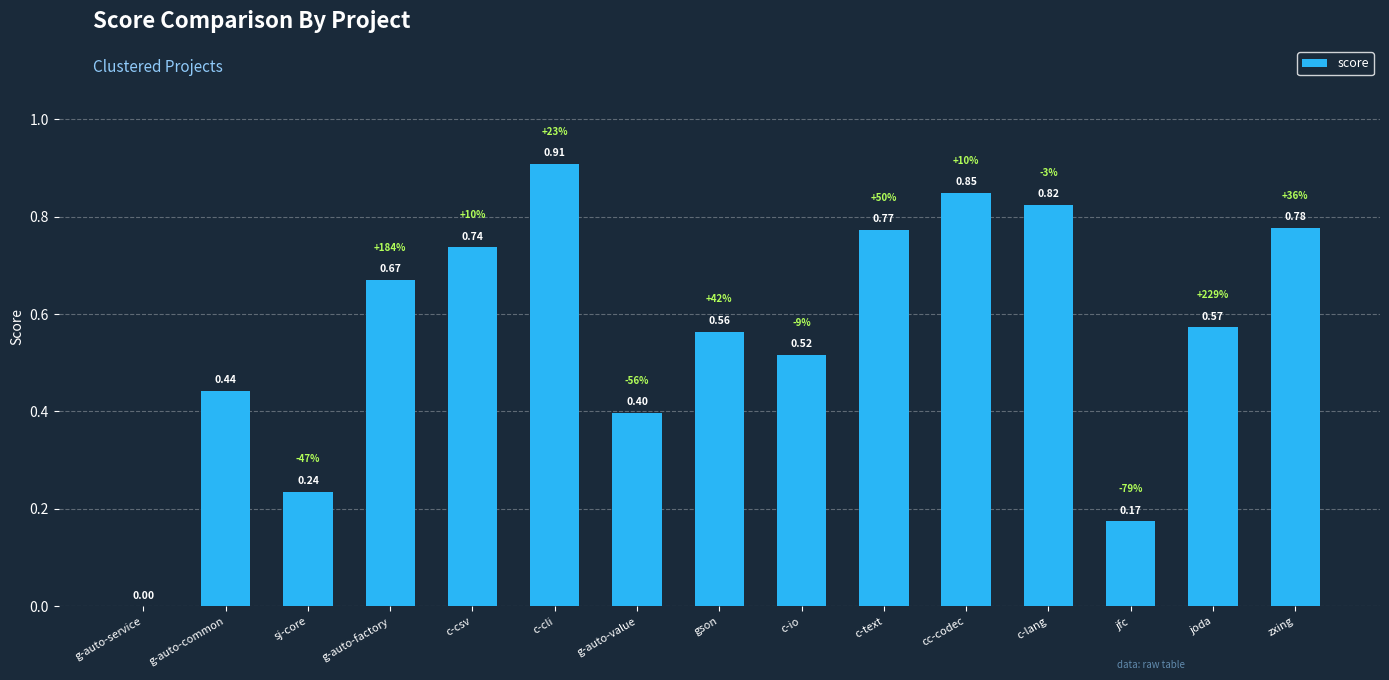

What is the sum of all values?

8.4